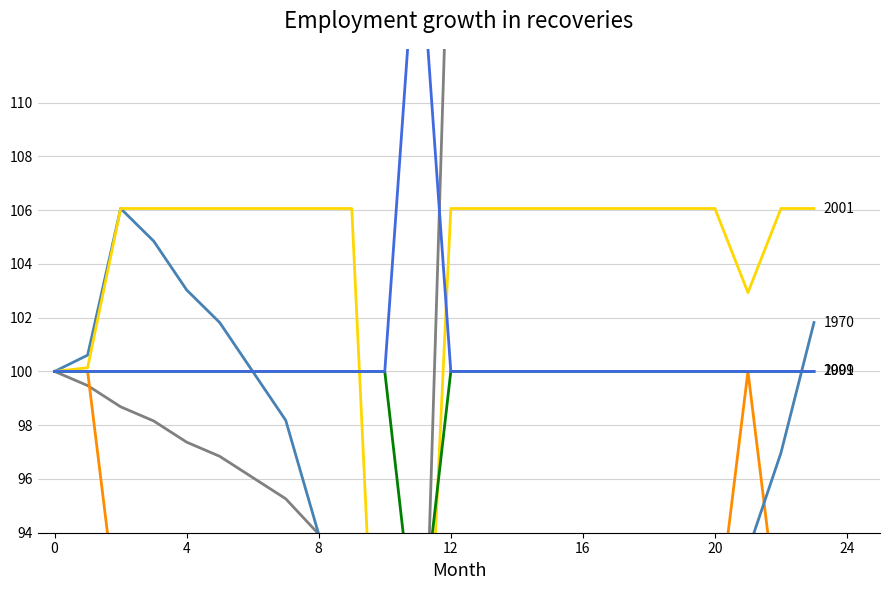

Reading left to right, extract all data points from this chart.

Row 1: 100.0	99.5	98.7	98.2	97.4	96.8	96.1	95.3	93.9	92.6	80.0	80.0	119.7	119.7	118.9	118.9	118.4	118.4	117.6	117.1	116.3	120.3	120.3	121.1
Row 2: 100.0	100.0	90.0	90.0	90.0	90.0	90.0	90.0	90.0	90.0	80.0	80.0	90.0	90.0	90.0	90.0	90.0	90.0	90.0	90.0	90.0	100.0	90.0	90.0
Row 3: 100.0	100.6	106.1	104.8	103.0	101.8	100.0	98.2	93.9	87.9	80.0	80.0	83.0	84.8	84.2	86.1	86.7	87.9	86.1	86.7	84.8	93.3	97.0	101.8
Row 4: 100.0	100.1	106.1	106.1	106.1	106.1	106.1	106.1	106.1	106.1	80.0	80.0	106.1	106.1	106.1	106.1	106.1	106.1	106.1	106.1	106.1	102.9	106.1	106.1
Row 5: 100.0	100.0	100.0	100.0	100.0	100.0	100.0	100.0	100.0	100.0	100.0	89.2	100.0	100.0	100.0	100.0	100.0	100.0	100.0	100.0	100.0	100.0	100.0	100.0
Row 6: 100.0	100.0	100.0	100.0	100.0	100.0	100.0	100.0	100.0	100.0	100.0	117.3	100.0	100.0	100.0	100.0	100.0	100.0	100.0	100.0	100.0	100.0	100.0	100.0